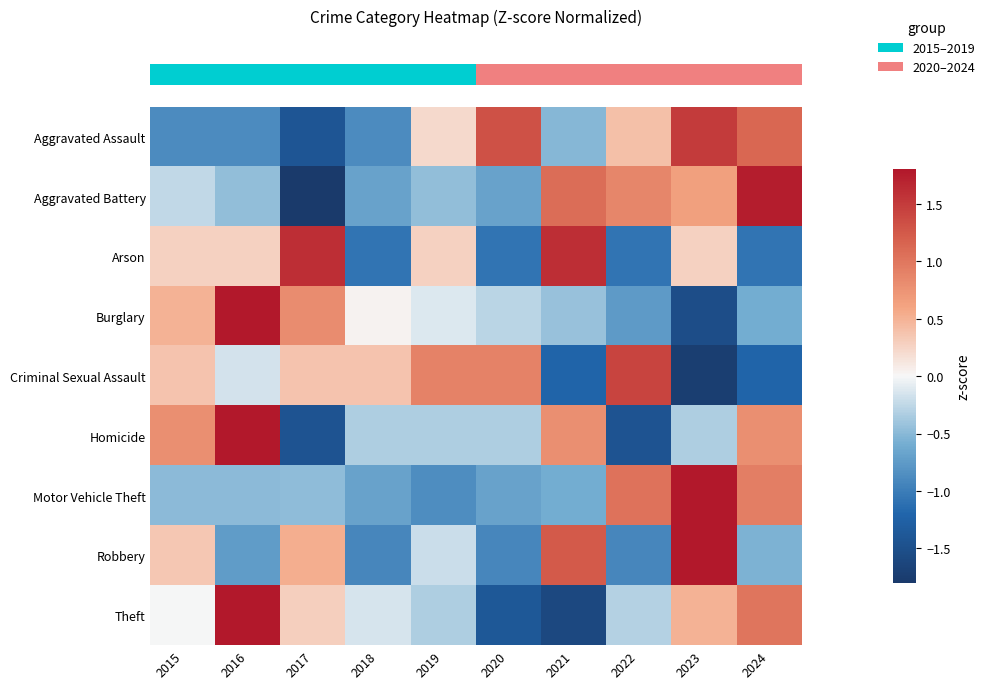

Reading left to right, transcribe all the data shown in this chart.

row_0: 2015=-0.9	2016=-0.9	2017=-1.4	2018=-0.9	2019=0.2	2020=1.3	2021=-0.5	2022=0.4	2023=1.5	2024=1.1
row_1: 2015=-0.2	2016=-0.5	2017=-1.8	2018=-0.7	2019=-0.5	2020=-0.7	2021=1.1	2022=0.9	2023=0.6	2024=1.7
row_2: 2015=0.3	2016=0.3	2017=1.6	2018=-1.1	2019=0.3	2020=-1.1	2021=1.6	2022=-1.1	2023=0.3	2024=-1.1
row_3: 2015=0.5	2016=2.4	2017=0.8	2018=0.0	2019=-0.1	2020=-0.3	2021=-0.4	2022=-0.7	2023=-1.5	2024=-0.6
row_4: 2015=0.4	2016=-0.2	2017=0.4	2018=0.4	2019=0.9	2020=0.9	2021=-1.2	2022=1.4	2023=-1.7	2024=-1.2
row_5: 2015=0.8	2016=1.9	2017=-1.4	2018=-0.3	2019=-0.3	2020=-0.3	2021=0.8	2022=-1.4	2023=-0.3	2024=0.8
row_6: 2015=-0.5	2016=-0.5	2017=-0.5	2018=-0.7	2019=-0.9	2020=-0.7	2021=-0.6	2022=1.0	2023=2.3	2024=0.9
row_7: 2015=0.3	2016=-0.7	2017=0.5	2018=-0.9	2019=-0.2	2020=-0.9	2021=1.2	2022=-0.9	2023=2.1	2024=-0.6
row_8: 2015=-0.0	2016=2.0	2017=0.3	2018=-0.2	2019=-0.3	2020=-1.4	2021=-1.6	2022=-0.3	2023=0.5	2024=1.0